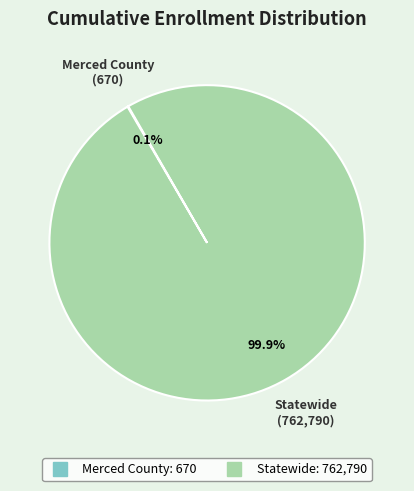

To the nearest percent, what percentage of the pie is Statewide?

100%